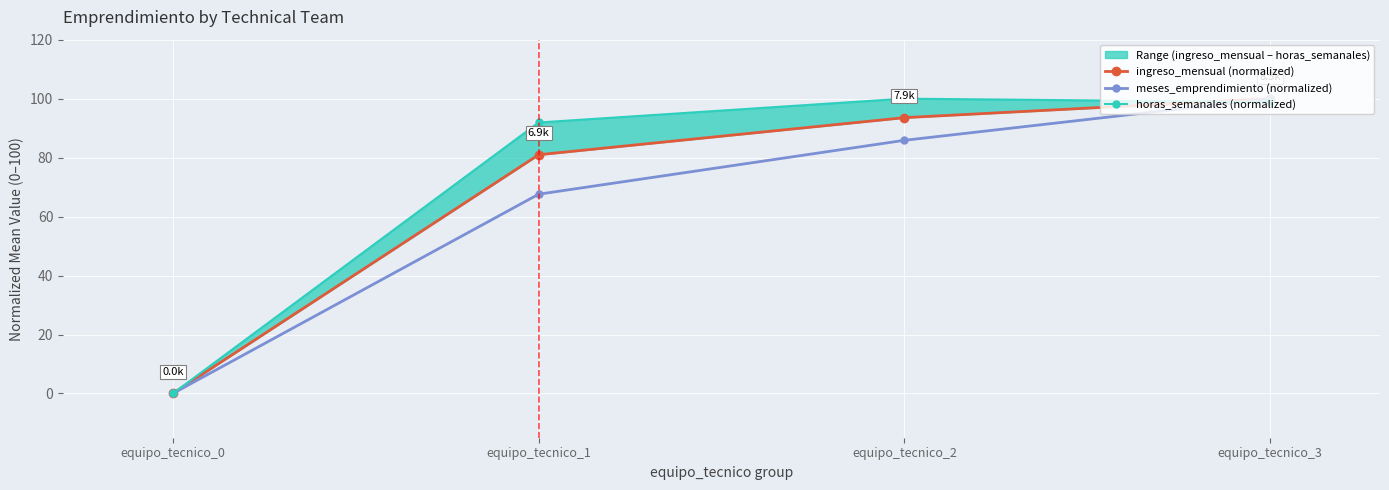

How many intersections are there between horas_semanales (normalized) and meses_emprendimiento (normalized)?

1